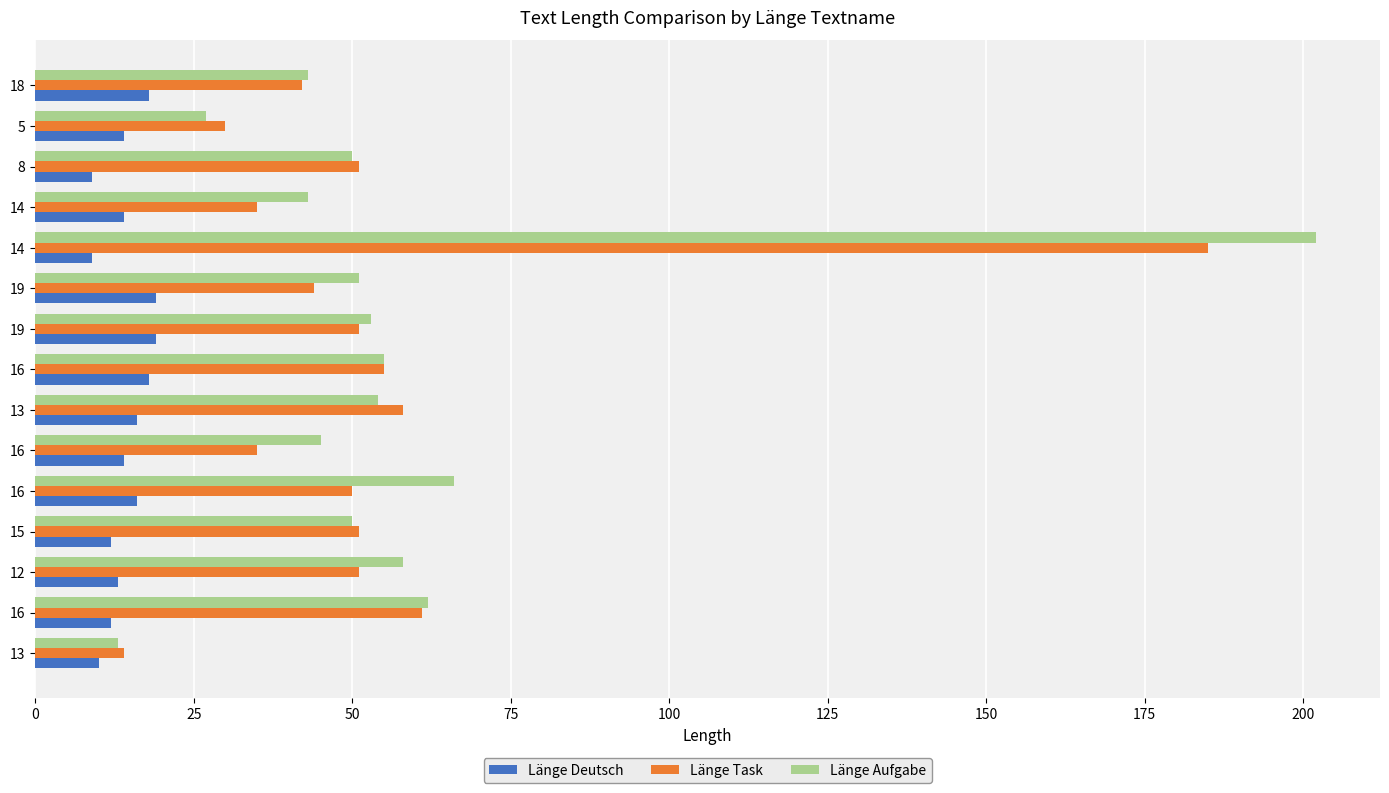

How many values in the Länge Task series are below 51?

7